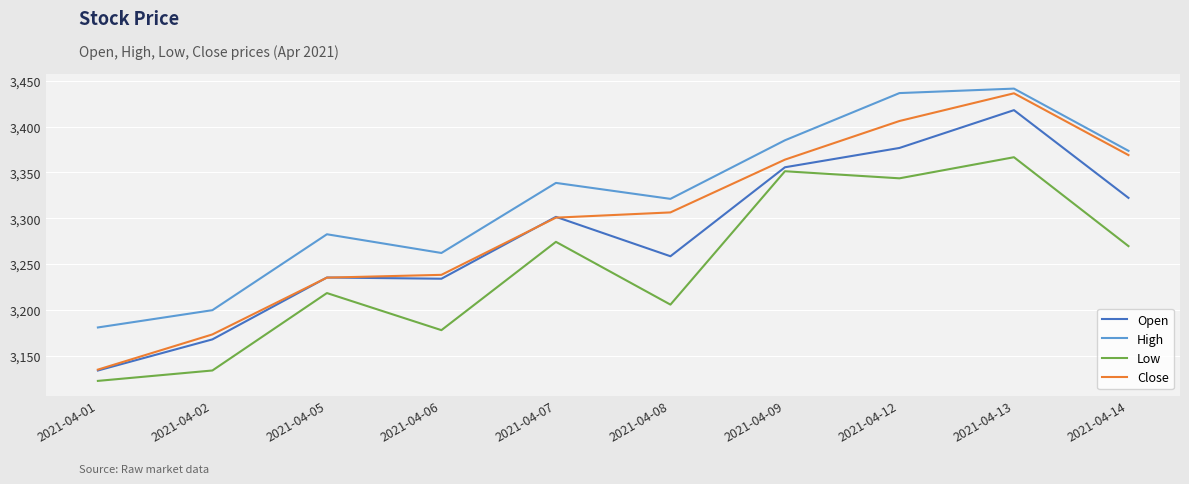

What is the smallest value displayed?

3122.6